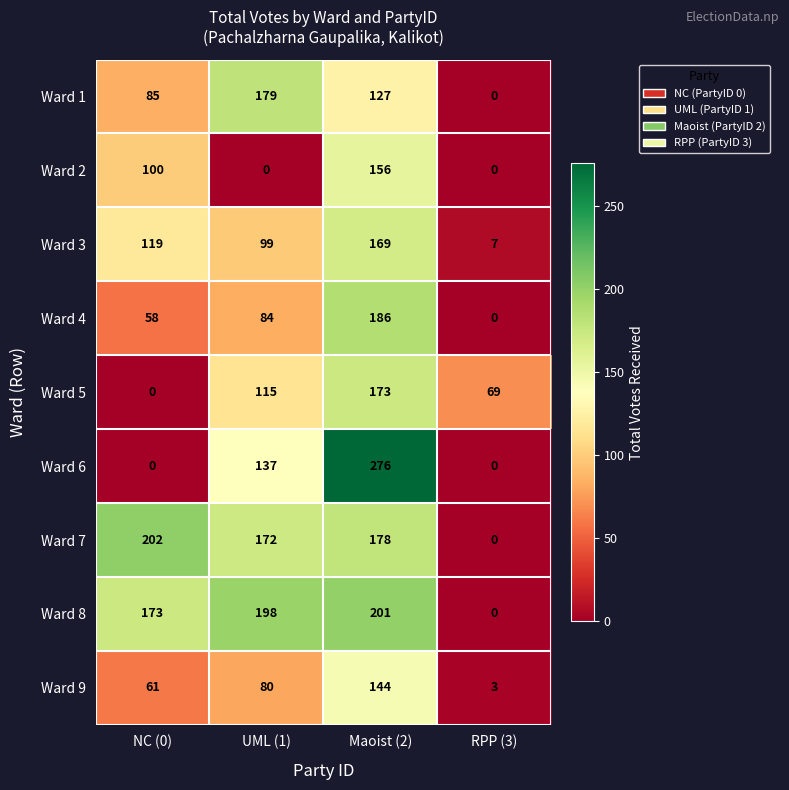

Count the Ward 4 values in the range 58 to 186.

3